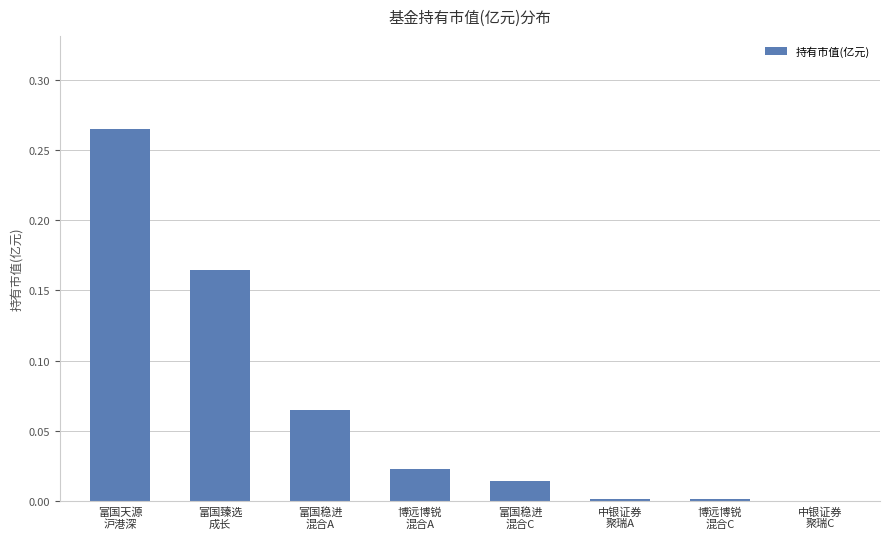

What is the sum of all values?

0.5